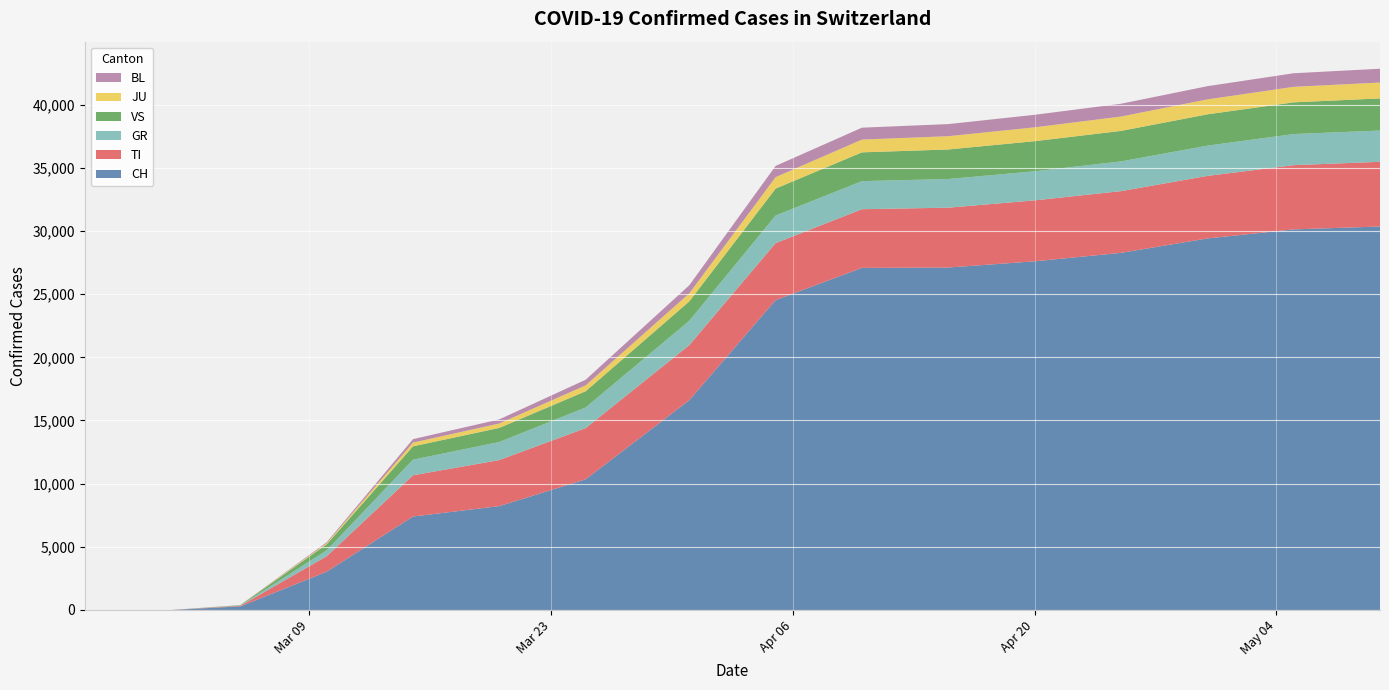

Reading right to left, extract all data points from this chart.

CH: 30353	30126	29407	28268	27598	27107	27078	24529	16605	10343	8223	7397	3028	281	0	0	0	0	0	0
TI: 5121	5083	4952	4885	4825	4737	4645	4509	4359	4053	3644	3264	1228	47	0	0	0	0	0	0
GR: 2475	2462	2393	2354	2301	2268	2222	2185	1926	1637	1430	1237	463	25	0	0	0	0	0	0
VS: 2543	2511	2480	2414	2384	2339	2279	2132	1536	1283	1116	1056	478	30	0	0	0	0	0	0
JU: 1258	1227	1182	1137	1096	1051	1012	905	635	464	348	295	85	5	0	0	0	0	0	0
BL: 1092	1075	1045	1012	990	958	940	890	640	446	326	273	75	3	0	0	0	0	0	0